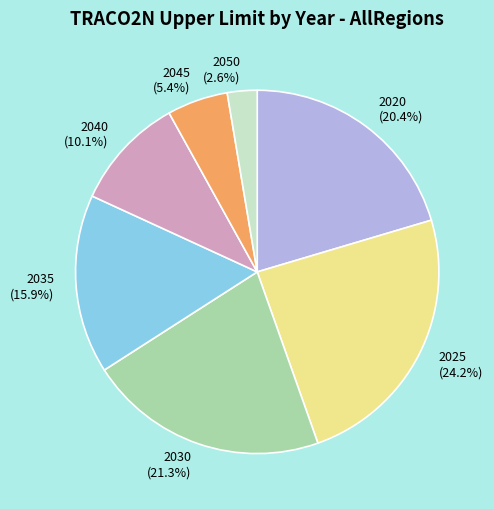

Do 2045 and 2030 together represent more than half of the pie?

No